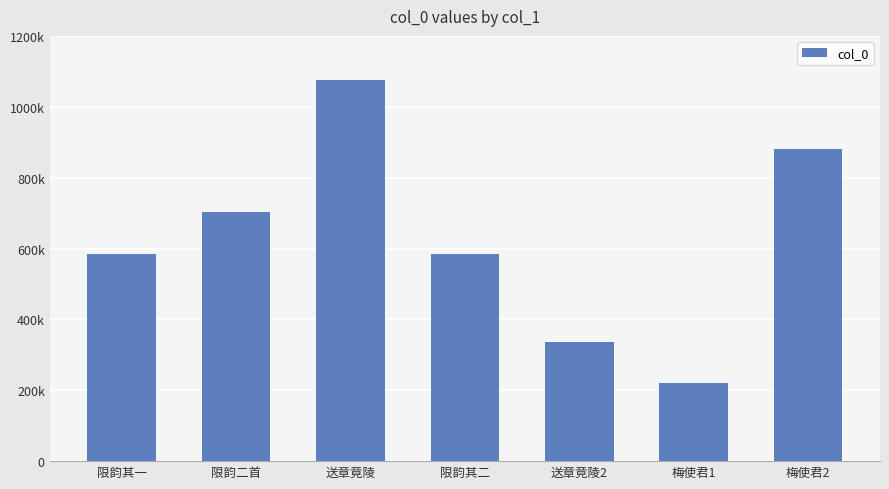

Rank the categories by value from lowest to highest.

梅使君1, 送章竟陵2, 限韵其一, 限韵其二, 限韵二首, 梅使君2, 送章竟陵